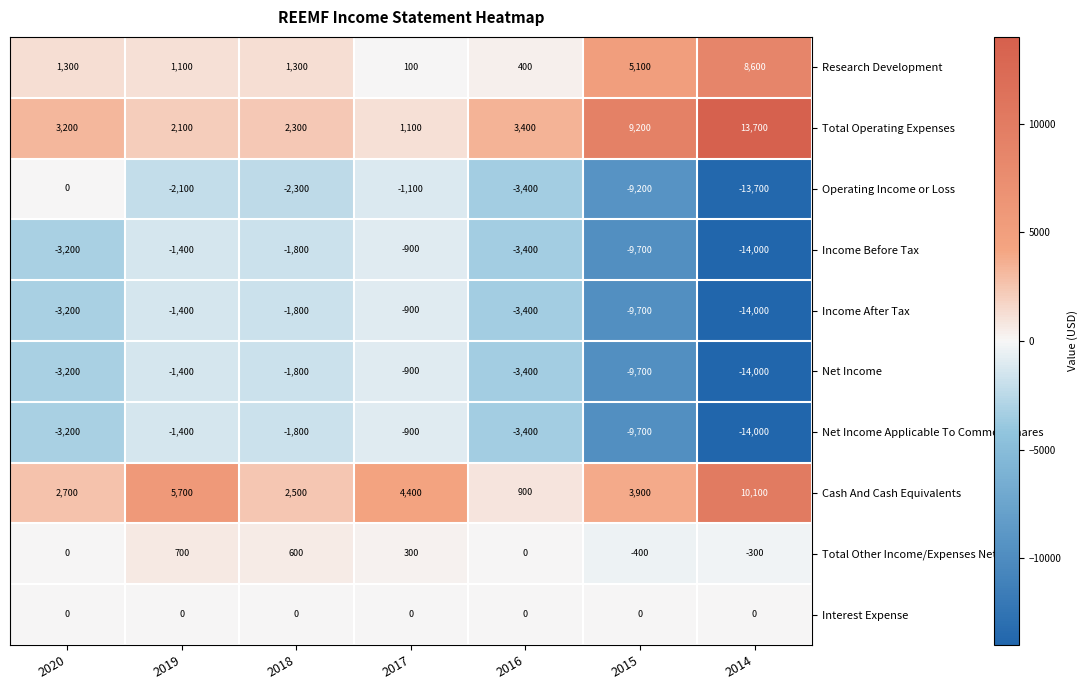

At which label does Cash And Cash Equivalents first exceed 3900?

2019